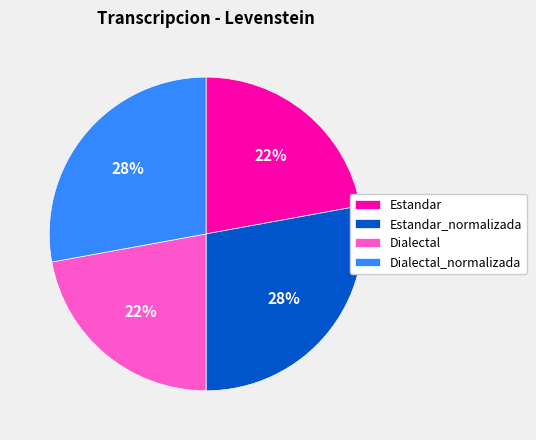

Does Dialectal_normalizada account for over 50% of the chart?

No